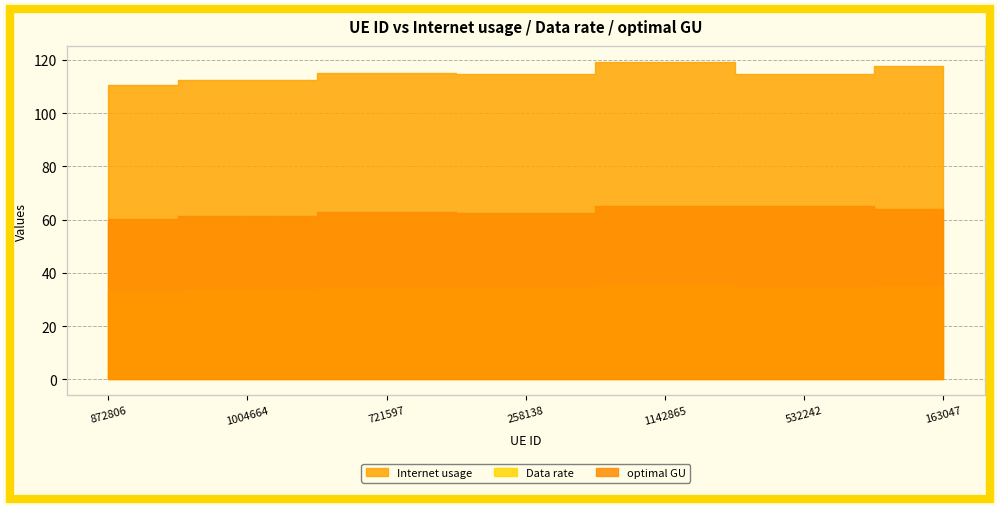

True or false: Internet usage has a value of 55.9 at 1004664.

False